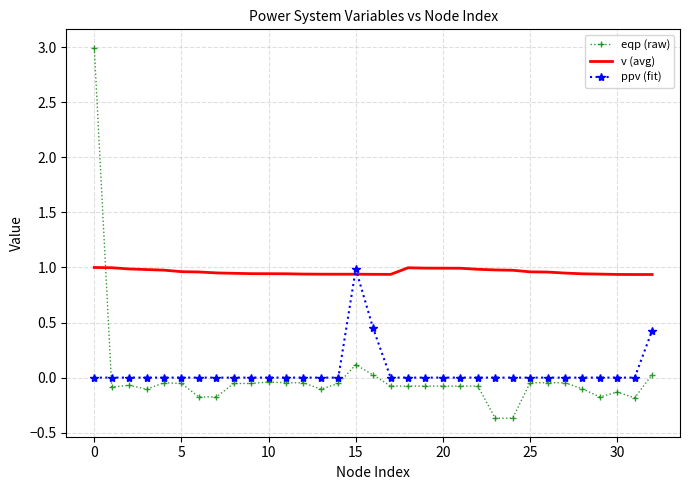

Which series has the largest range (max minus min)?

eqp (raw)